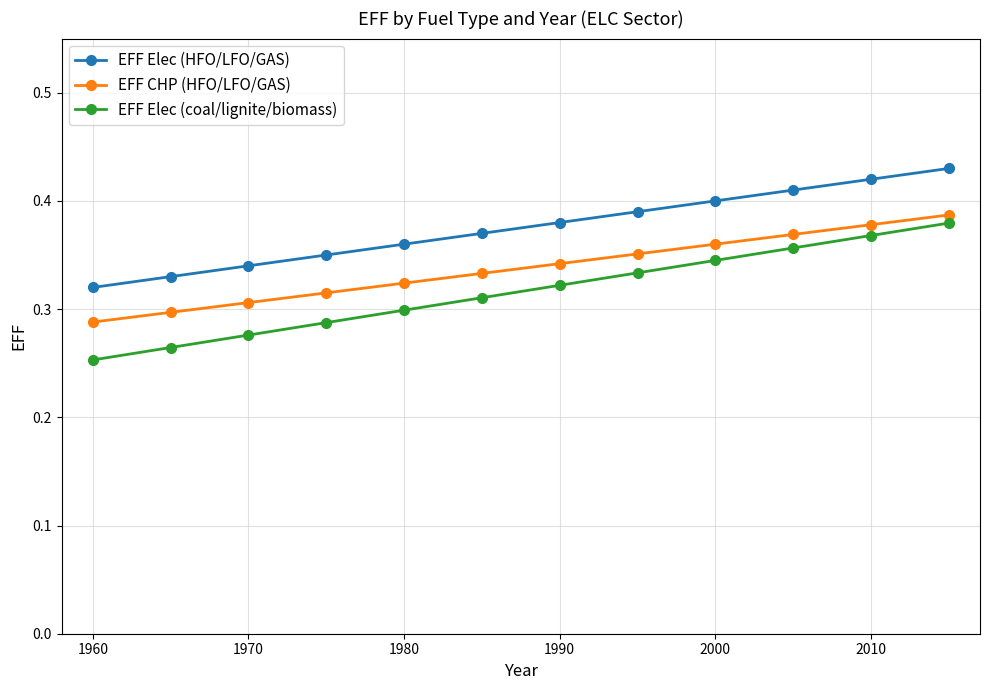

List the series in order of their peak value, highest first.

EFF Elec (HFO/LFO/GAS), EFF CHP (HFO/LFO/GAS), EFF Elec (coal/lignite/biomass)